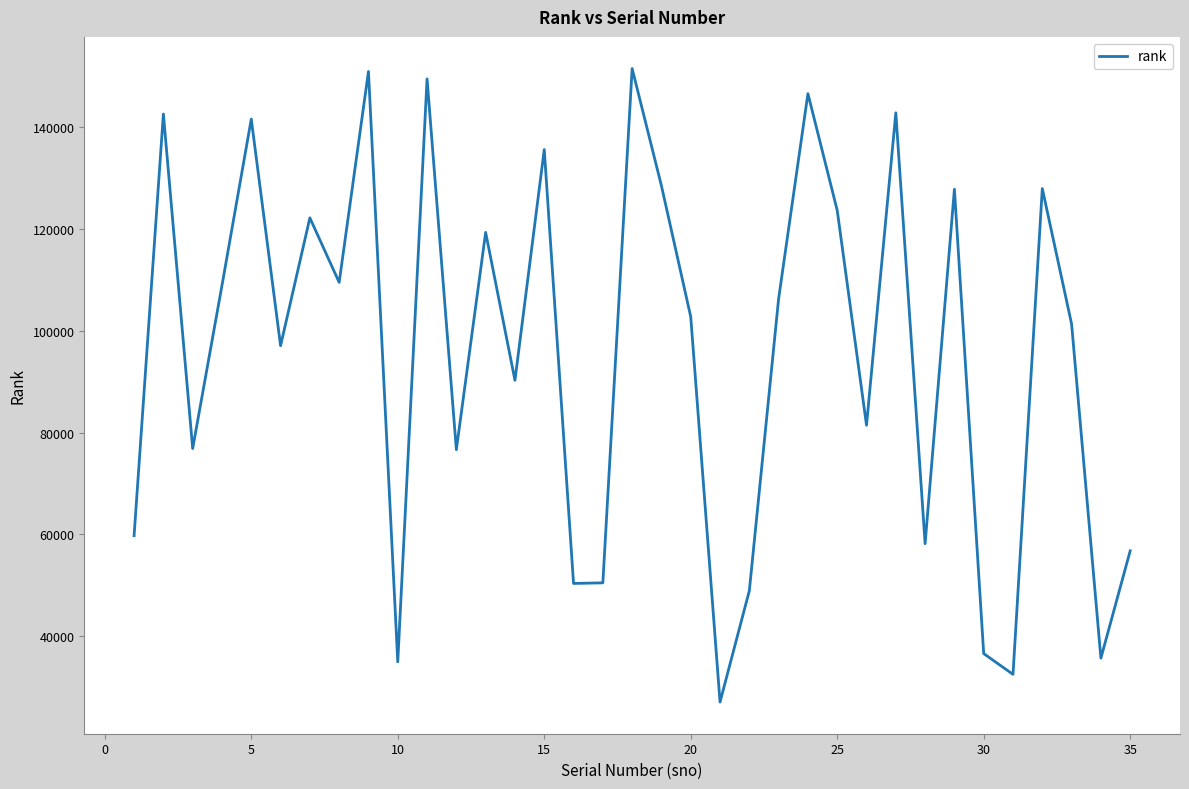

What is the smallest value displayed?

27088